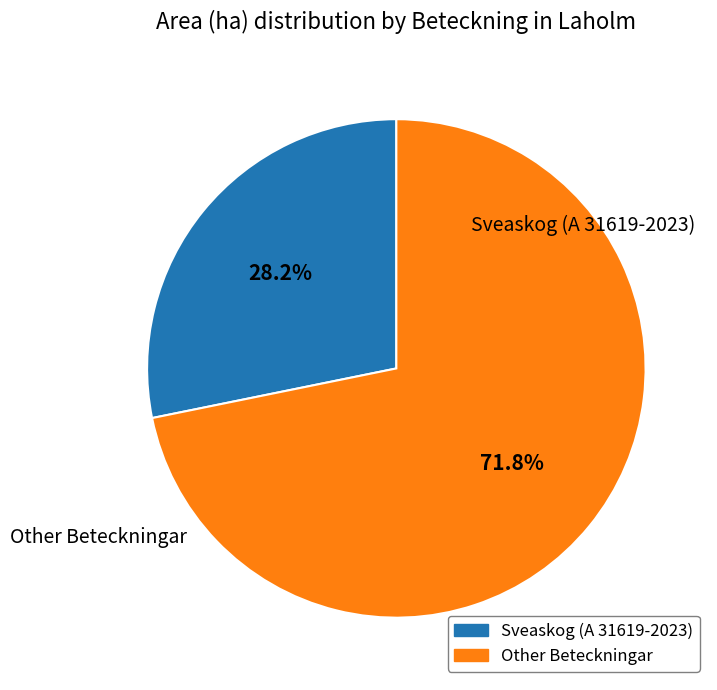

Is there any slice that represents more than half of the pie?

Yes